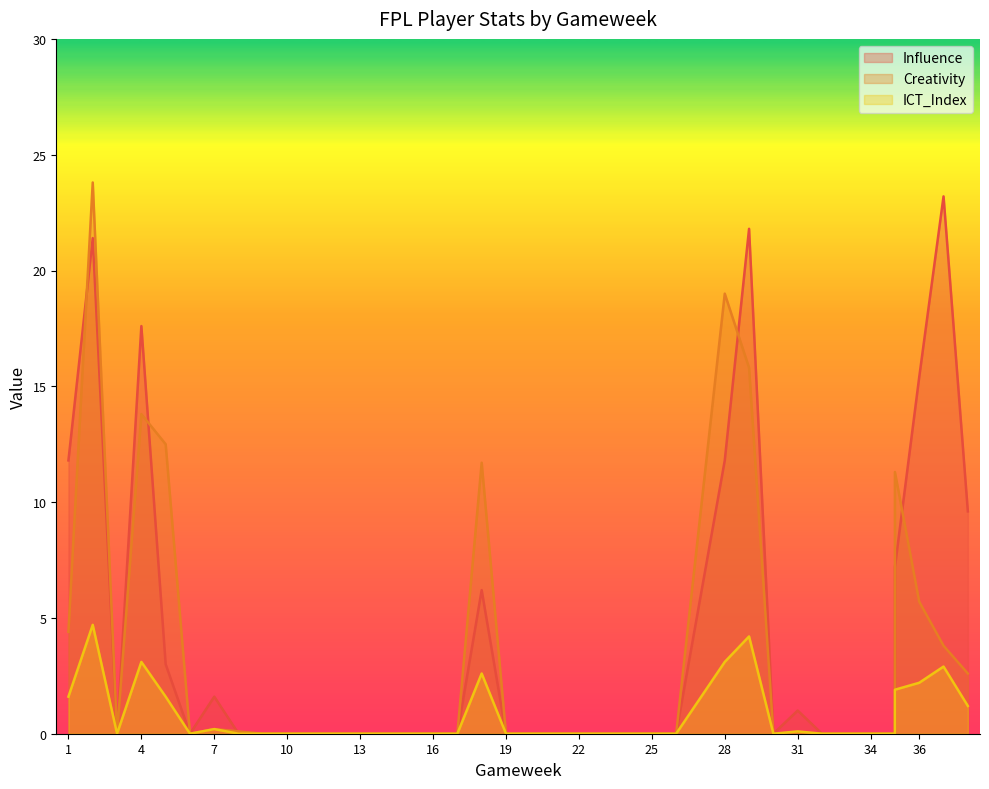

How many lines are shown in the chart?

3